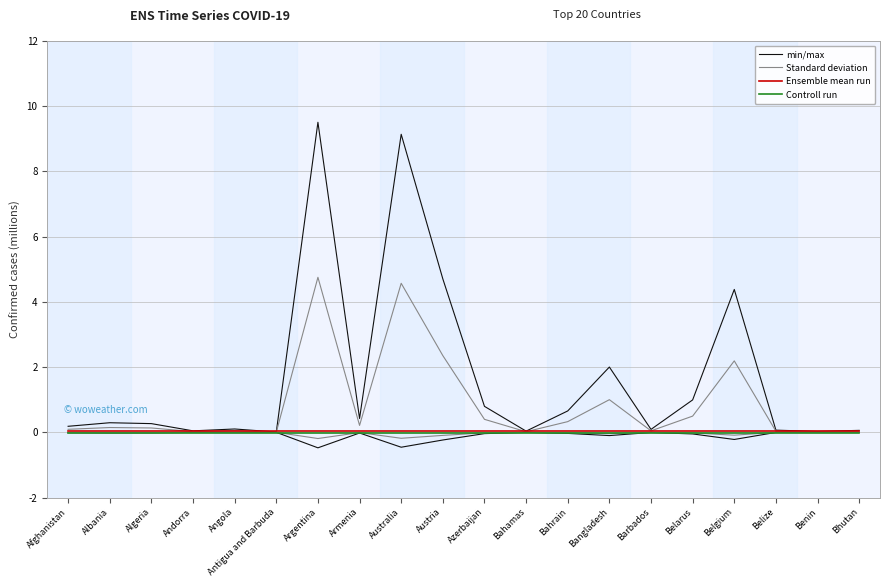

What position from the right is Bhutan?

1